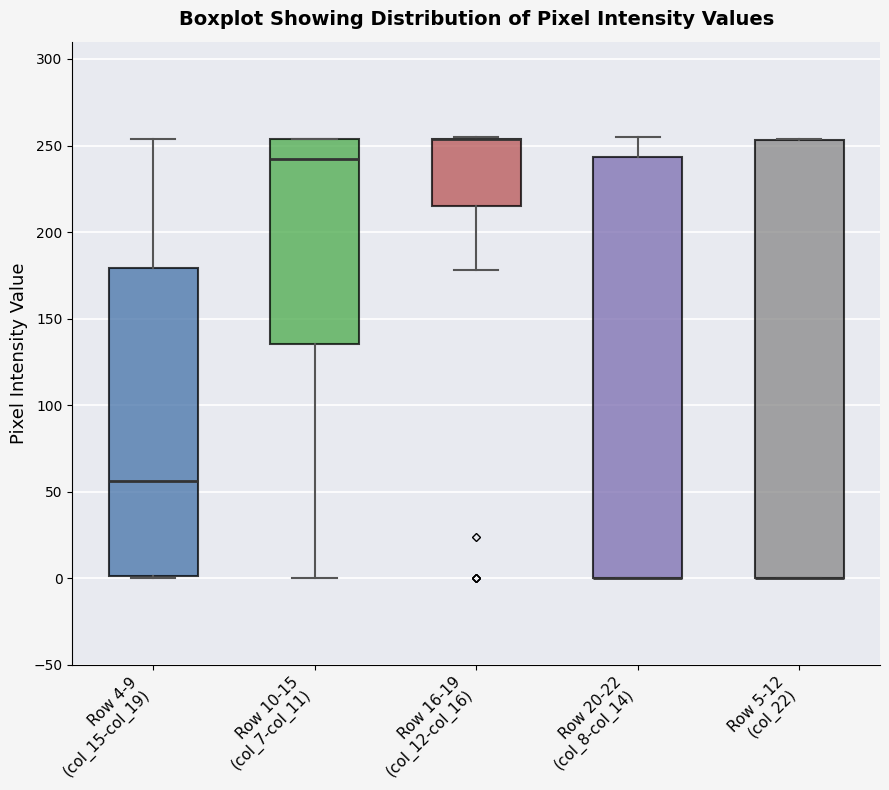

Reading left to right, transcribe this box plot: for each box, give where its median line is, the range the box spans, and where its two whiskers end, as read against the y-axis. The values are not printed on the chart, so give them approximately, as read against the axis.

Row 4-9 (col_15-col_19): median 55, box 0 to 180, whiskers 0 to 255
Row 10-15 (col_7-col_11): median 245, box 135 to 255, whiskers 0 to 255
Row 16-19 (col_12-col_16): median 255 (drawn on the box's upper edge), box 215 to 255, whiskers 180 to 255
Row 20-22 (col_8-col_14): median 0 (drawn on the box's lower edge), box 0 to 245, whiskers 0 to 255
Row 5-12 (col_22): median 0 (drawn on the box's lower edge), box 0 to 255, whiskers 0 to 255